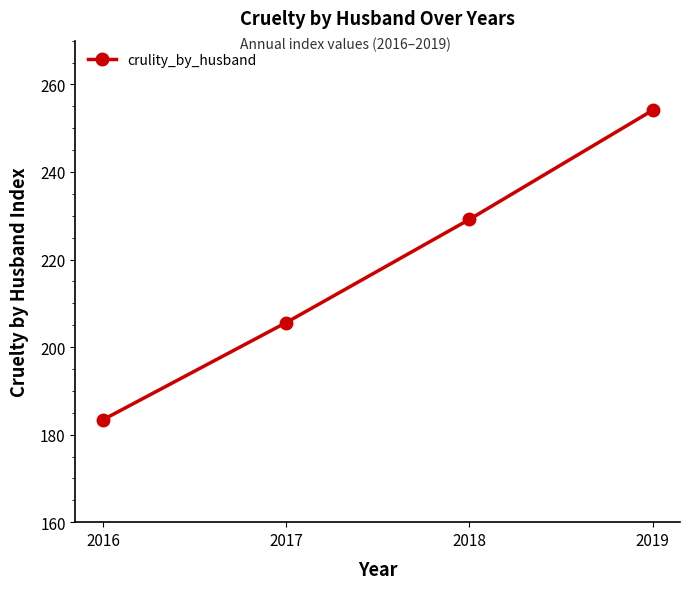

Reading left to right, transcribe all the data shown in this chart.

183.4	205.6	229.2	254.1